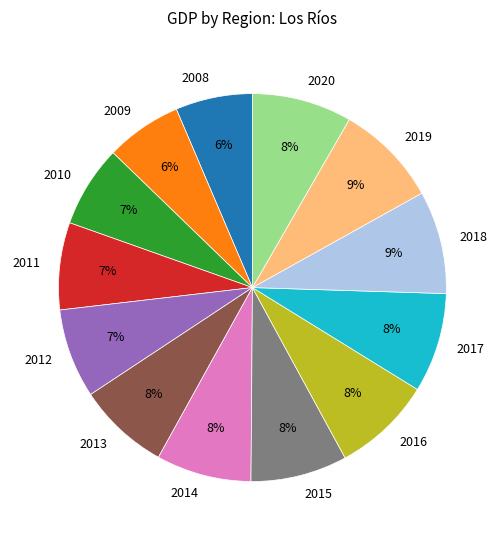

The 2009 slice represents 6% of the pie. True or false?

True